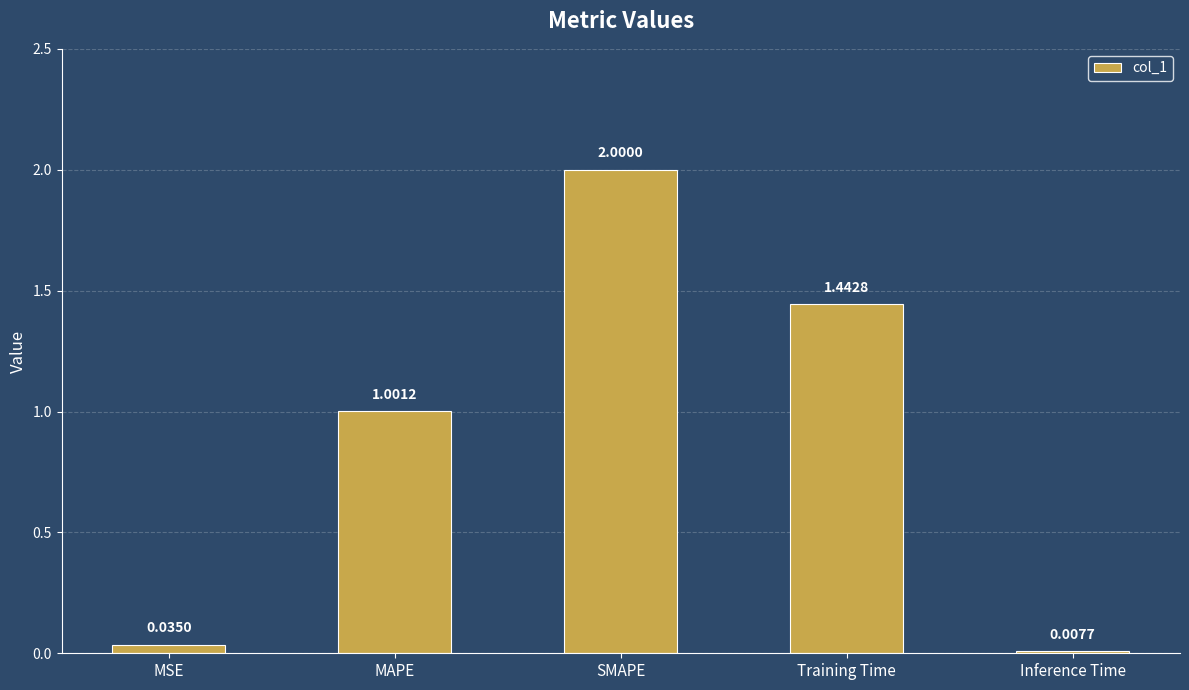

Which category has the highest value across all series?

SMAPE